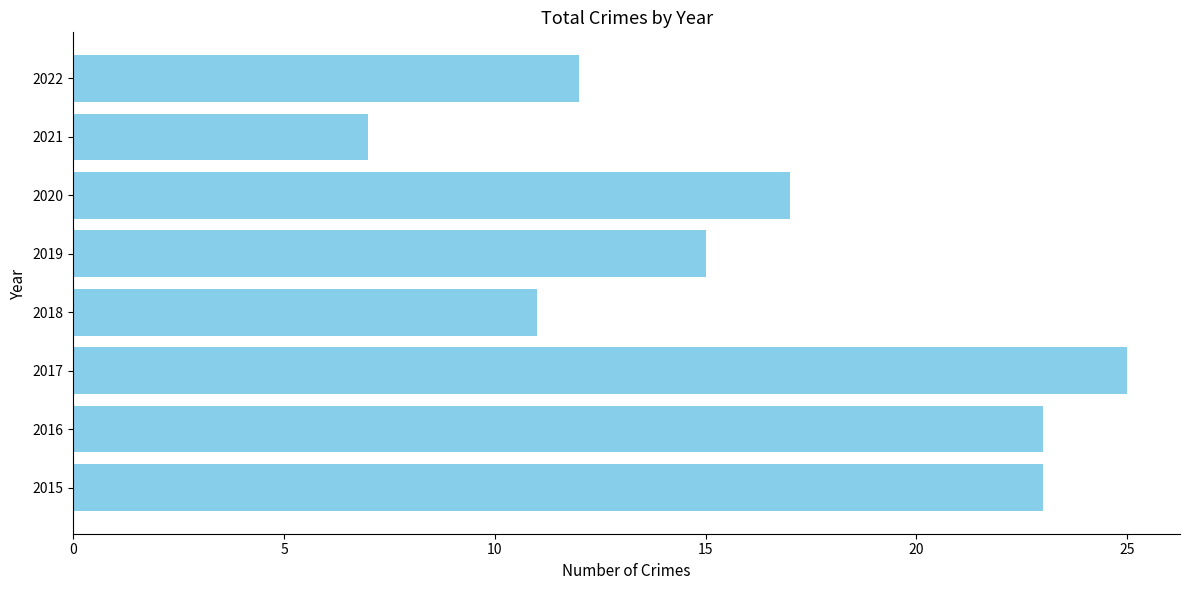

What is the change in value from 2016 to 2019?

-8